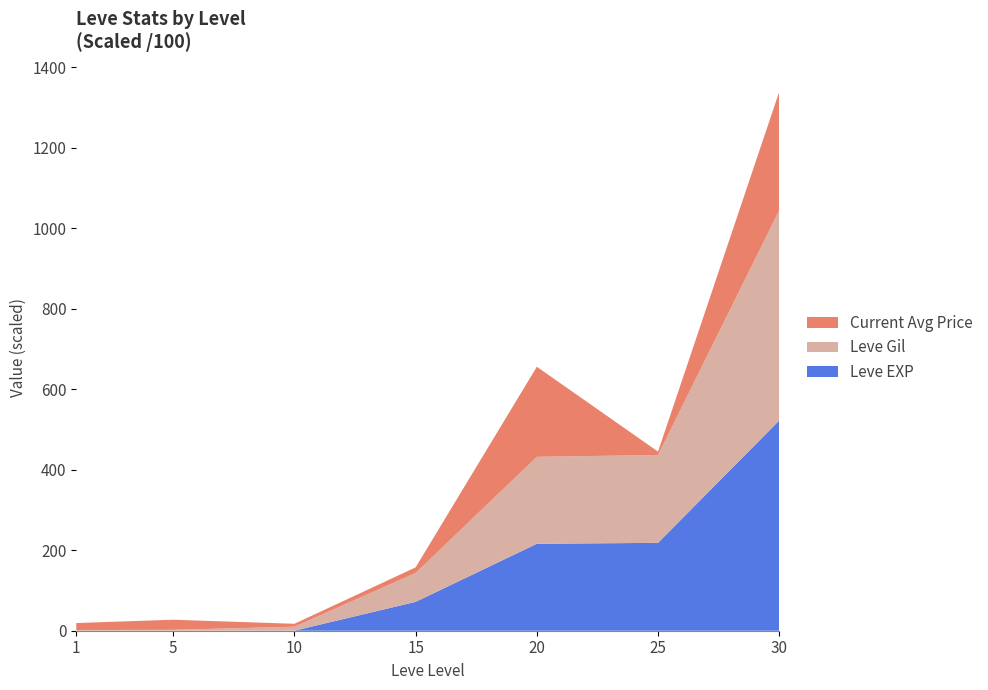

What is the maximum value for Leve EXP?

522.2